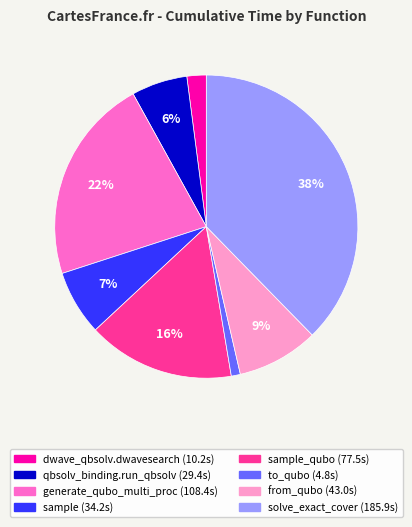

To the nearest percent, what is the difference between the largest and smallest slice percentages?

37%